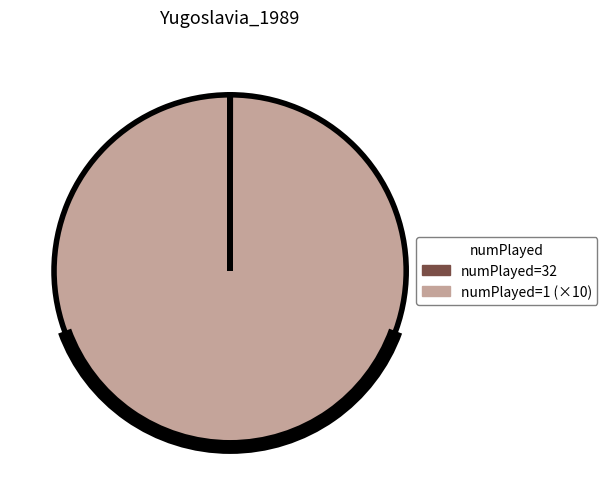

What is the largest slice in the pie chart?

numPlayed=1 (×10)